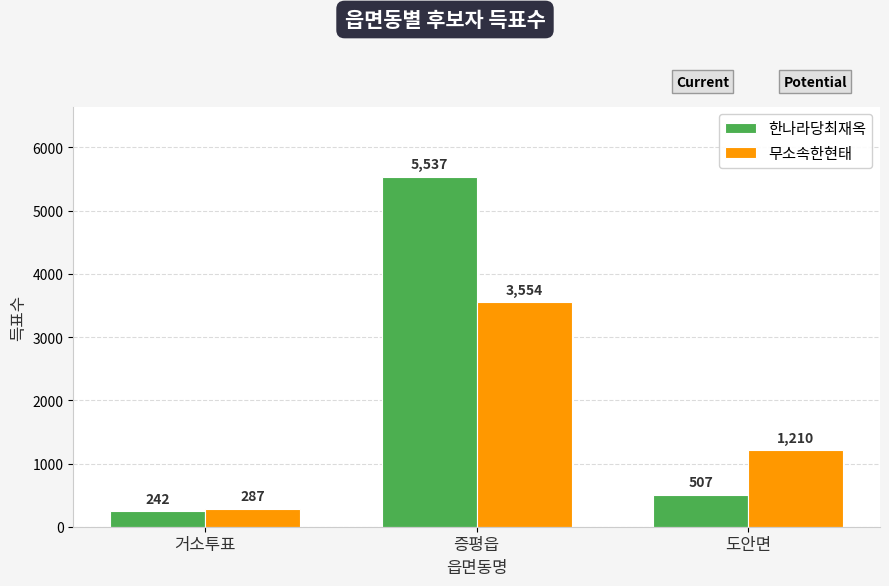

Which category has the highest value in the 무소속한현태 series?

증평읍